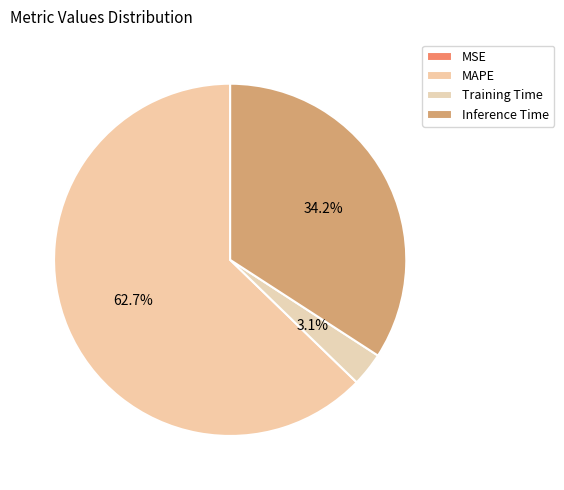

How much of the chart is everything except MSE?

100.0%